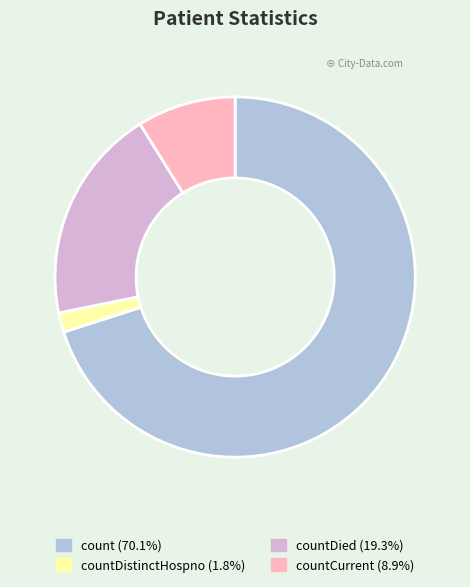

Is there a majority slice in this chart?

Yes